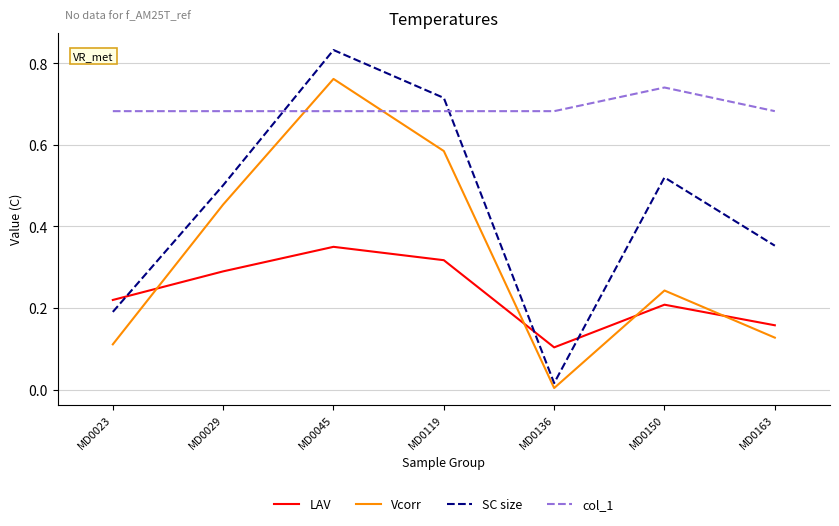

How many lines are shown in the chart?

4